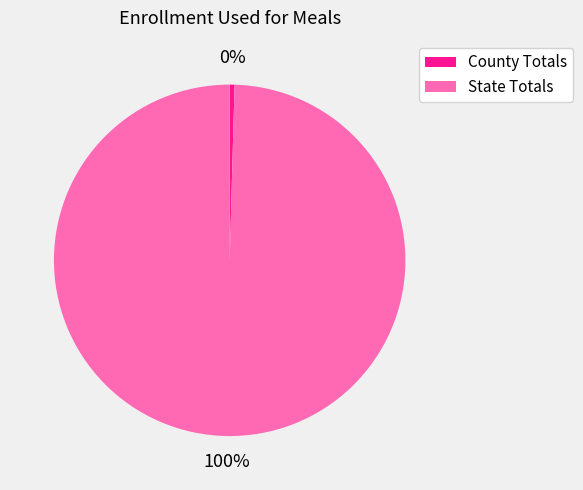

Which category accounts for the majority?

State Totals